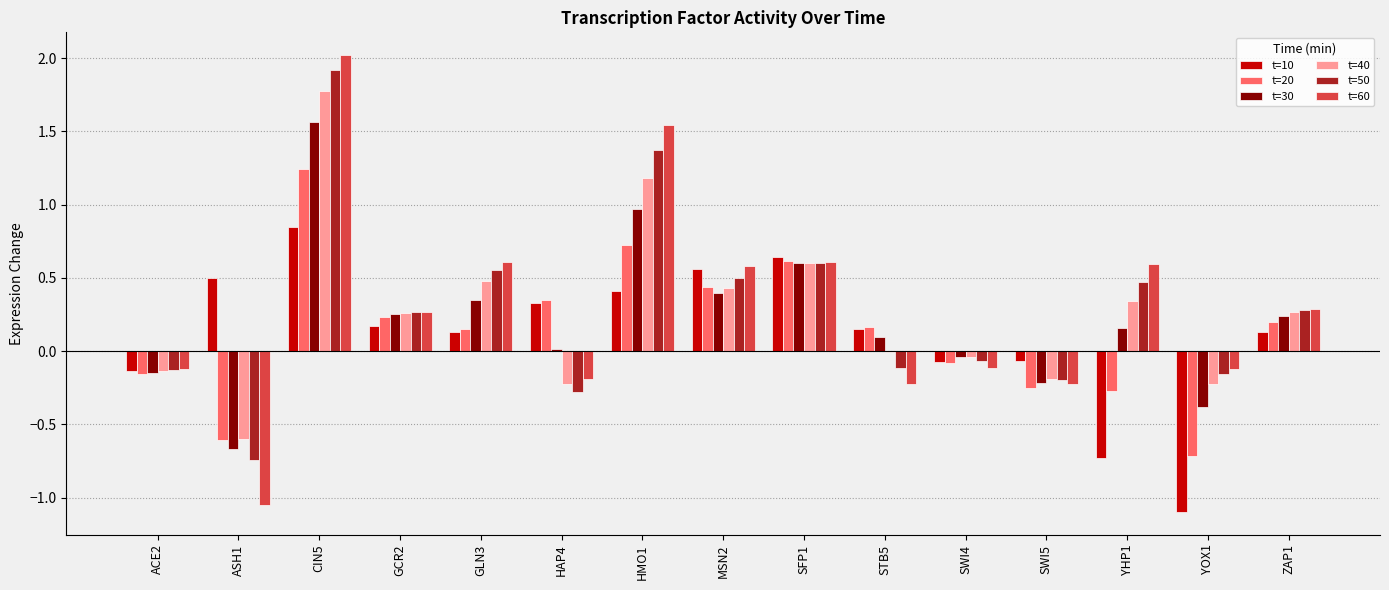

Which series changed the most between STB5 and YOX1?

t=10